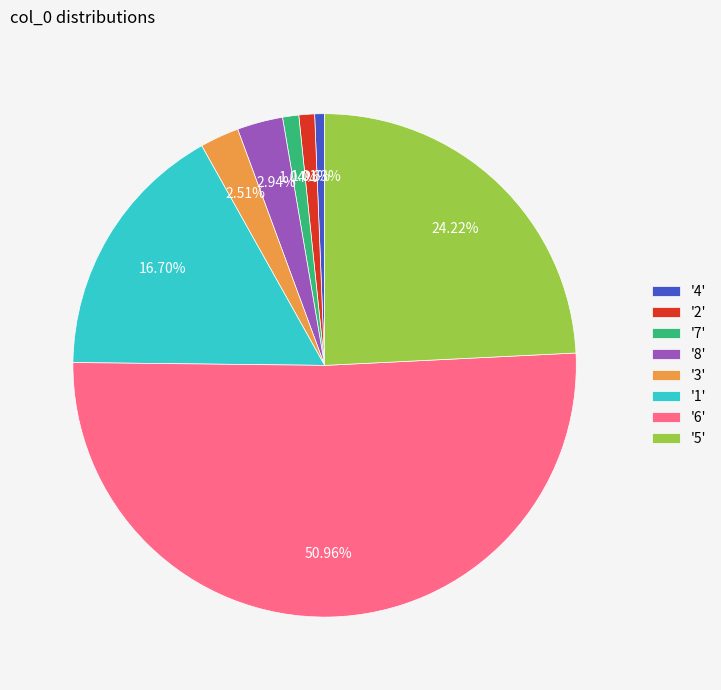

Between '4' and '6', which is larger?

'6'